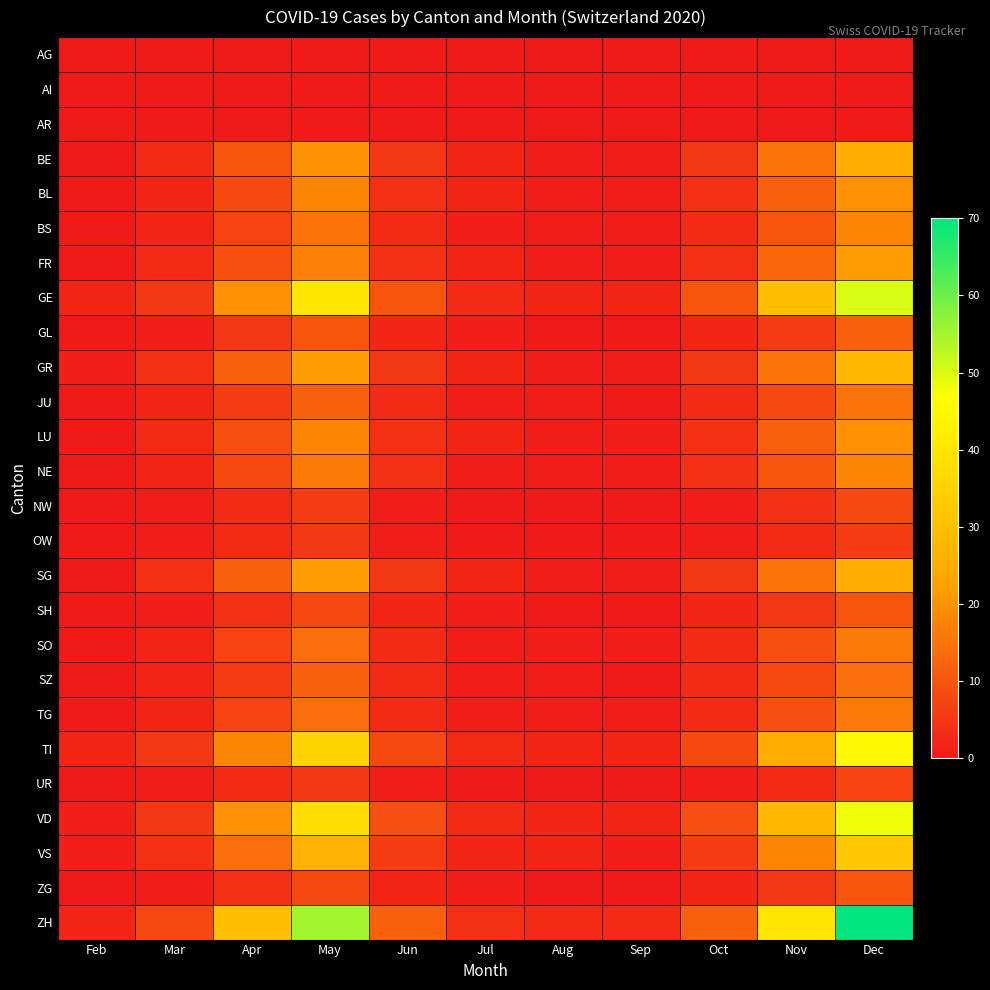

At which category does the chart reach its minimum across all series?

Feb